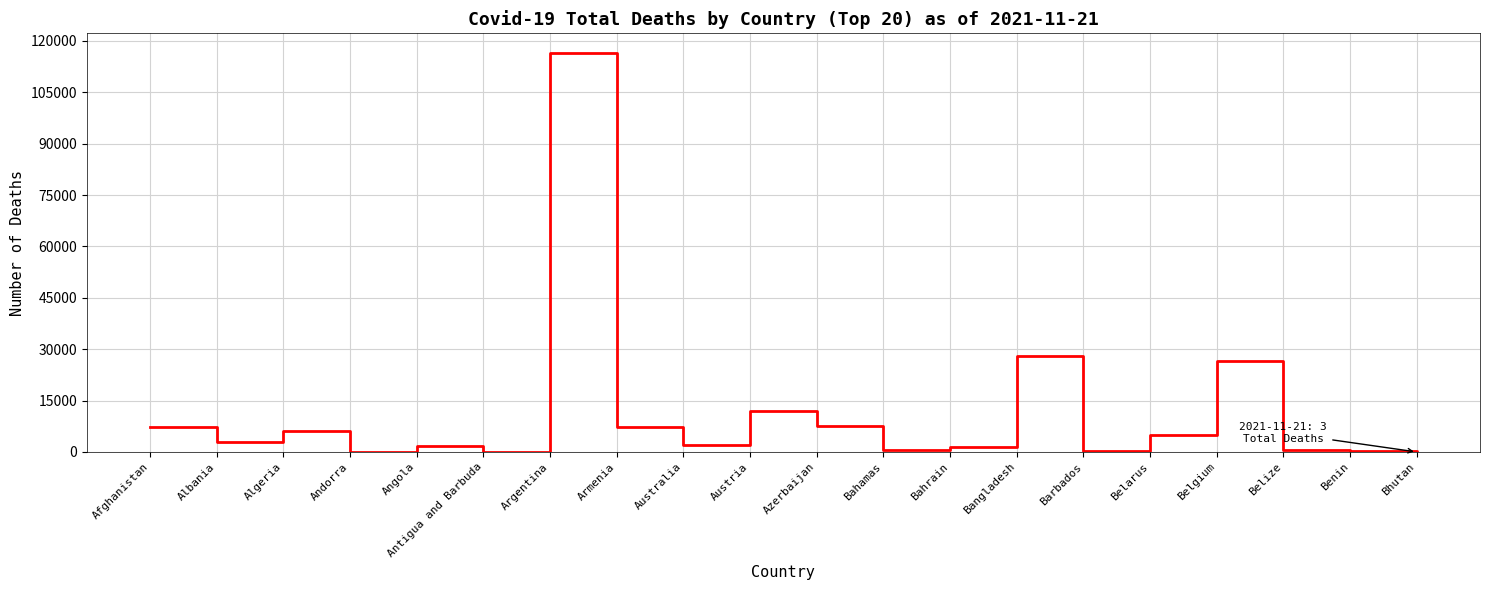

Between Armenia and Angola, which is larger?

Armenia